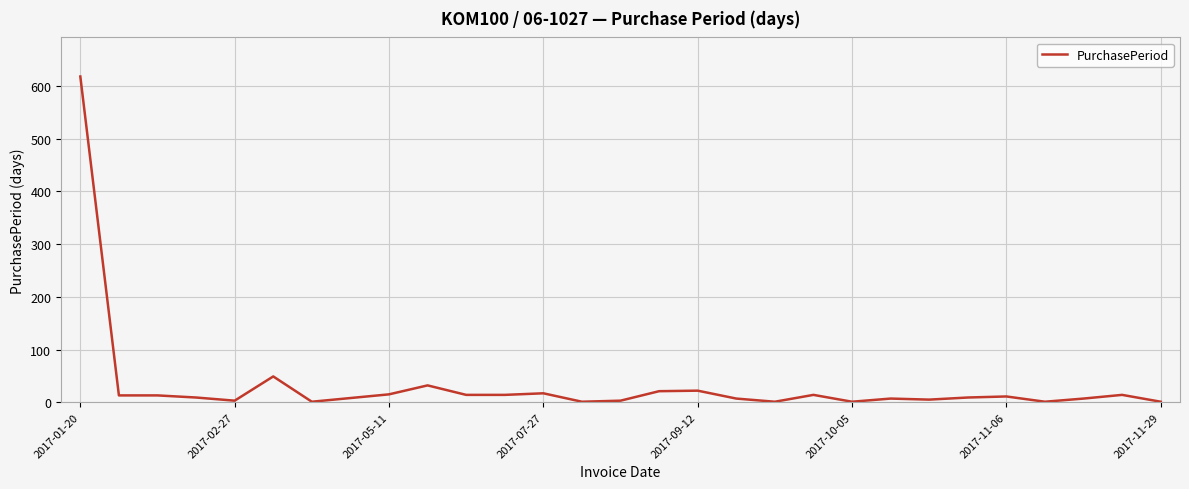

What is the maximum value shown in the chart?

618